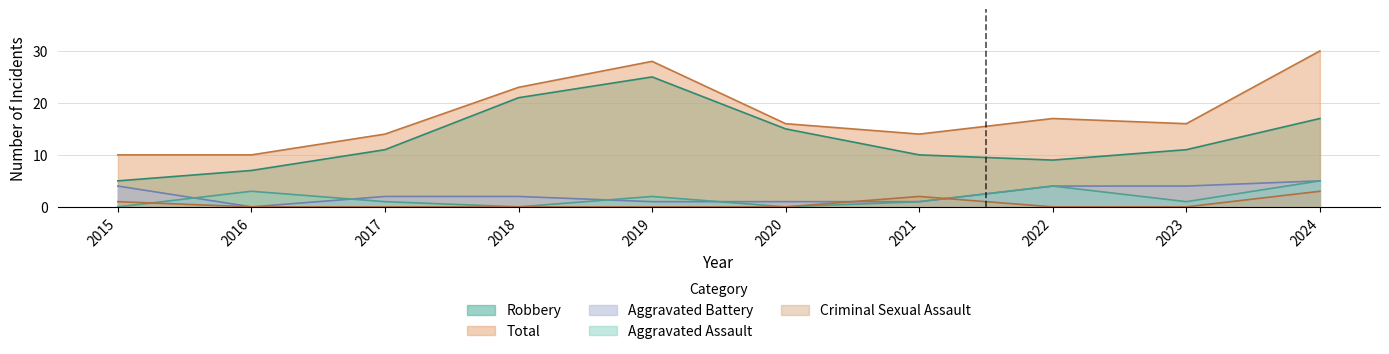

At which label does Aggravated Battery first exceed 2?

2015